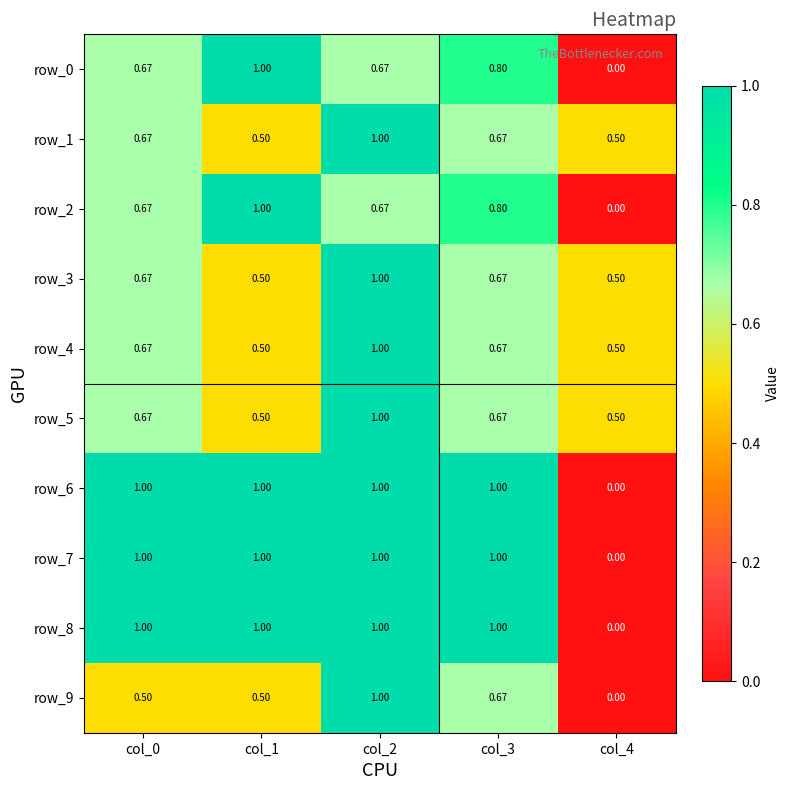

What is the sum of the row_5 values at col_4 and col_0?

1.2